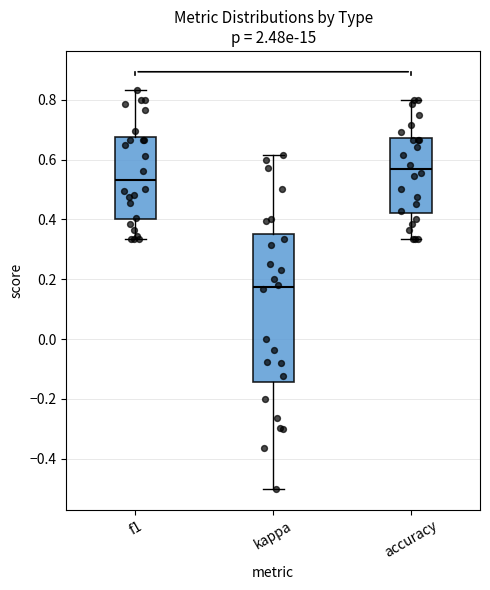

Reading left to right, transcribe this box plot: for each box, give where its median line is, the range the box spans, and where its two whiskers end, as read against the y-axis. The values are not printed on the chart, so give them approximately, as read against the axis.

f1: median 0.54, box 0.40 to 0.68, whiskers 0.34 to 0.84
kappa: median 0.18, box -0.14 to 0.34, whiskers -0.50 to 0.62
accuracy: median 0.56, box 0.42 to 0.68, whiskers 0.34 to 0.80